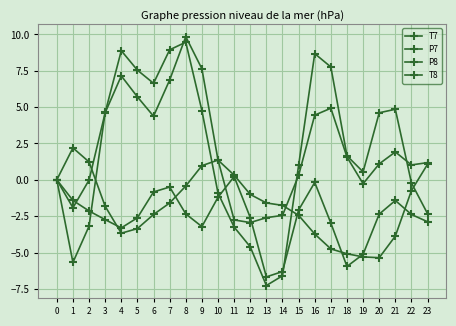

At which label does P7 reach its peak?

1